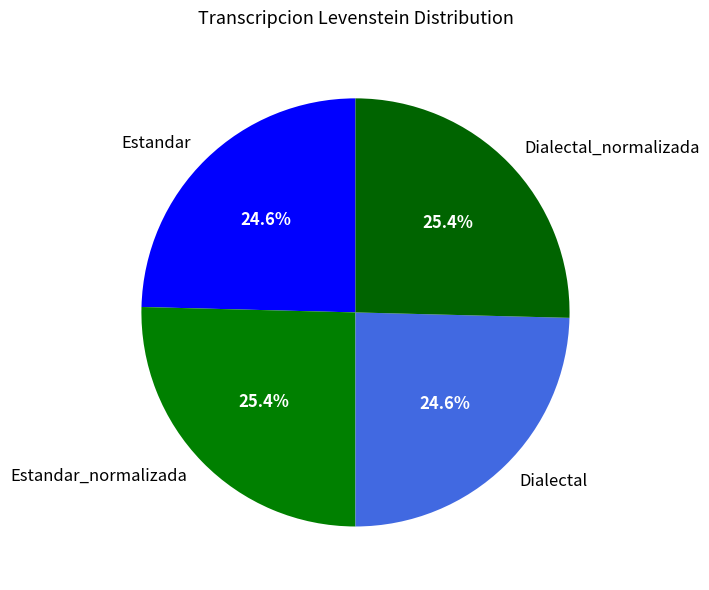

Between Estandar and Estandar_normalizada, which is larger?

Estandar_normalizada